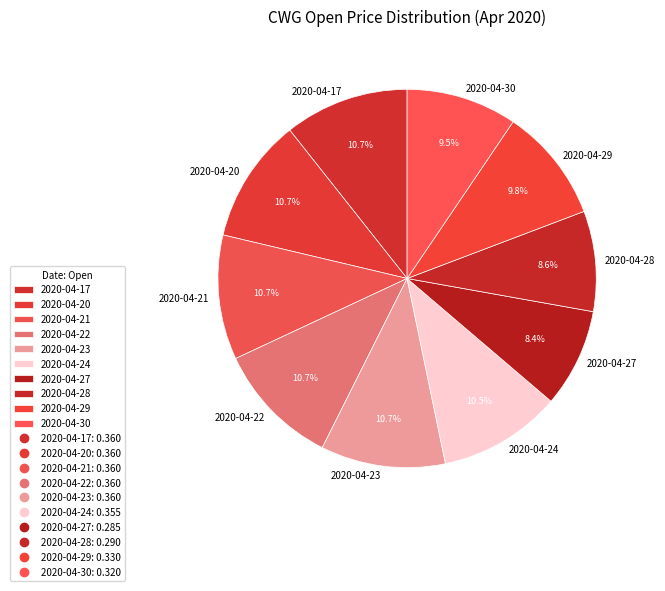

What portion of the pie excludes 2020-04-23?

89.3%